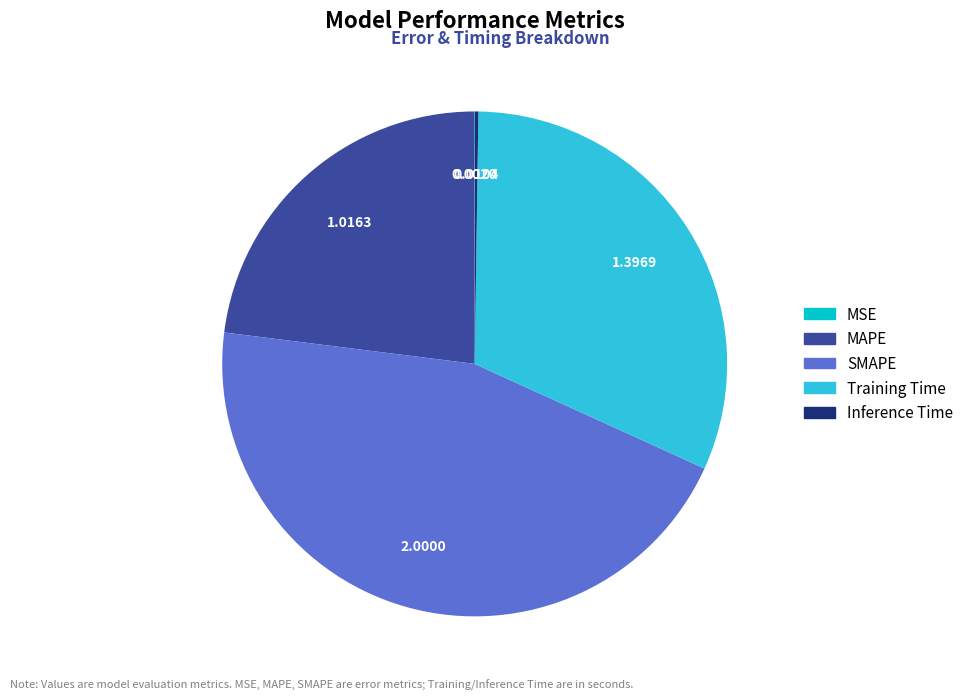

Is the sum of MAPE and SMAPE greater than half?

Yes